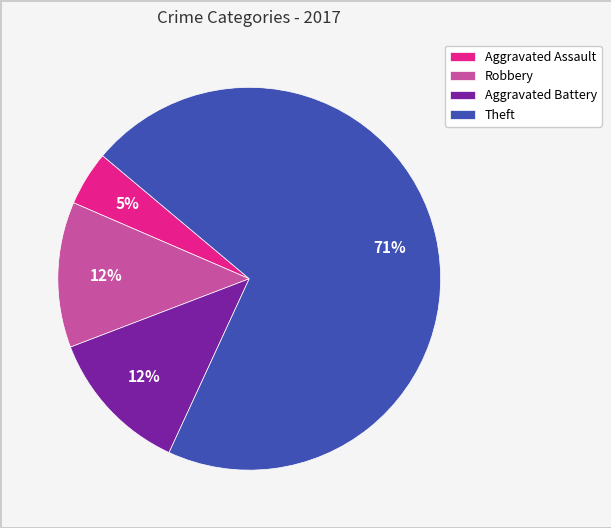

Combined, do Aggravated Assault and Aggravated Battery account for over 50%?

No